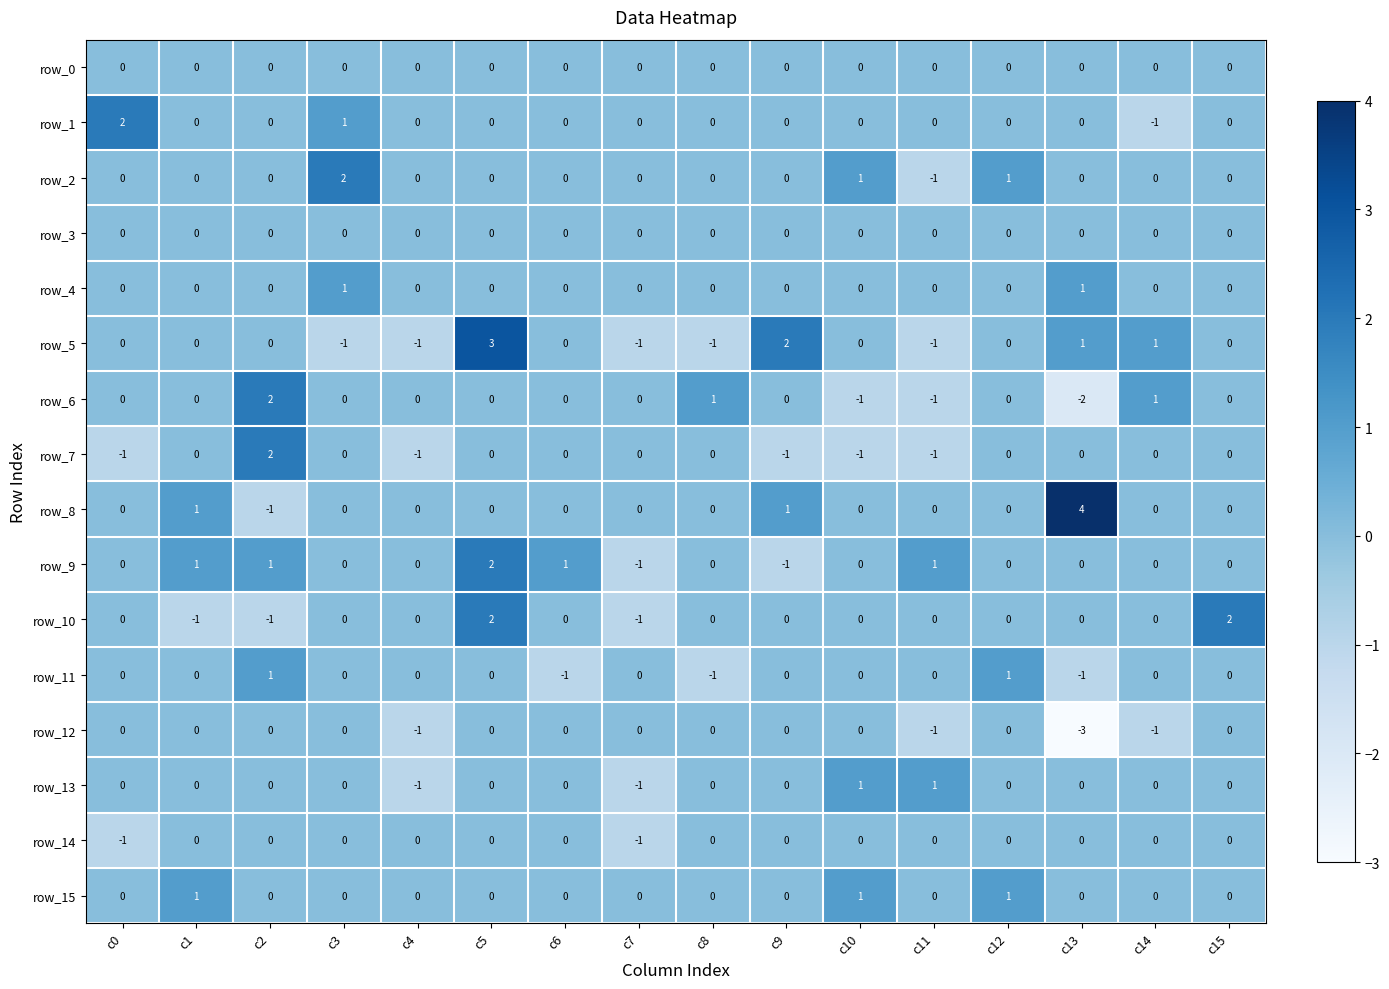

Which label corresponds to the largest value in the chart?

c13